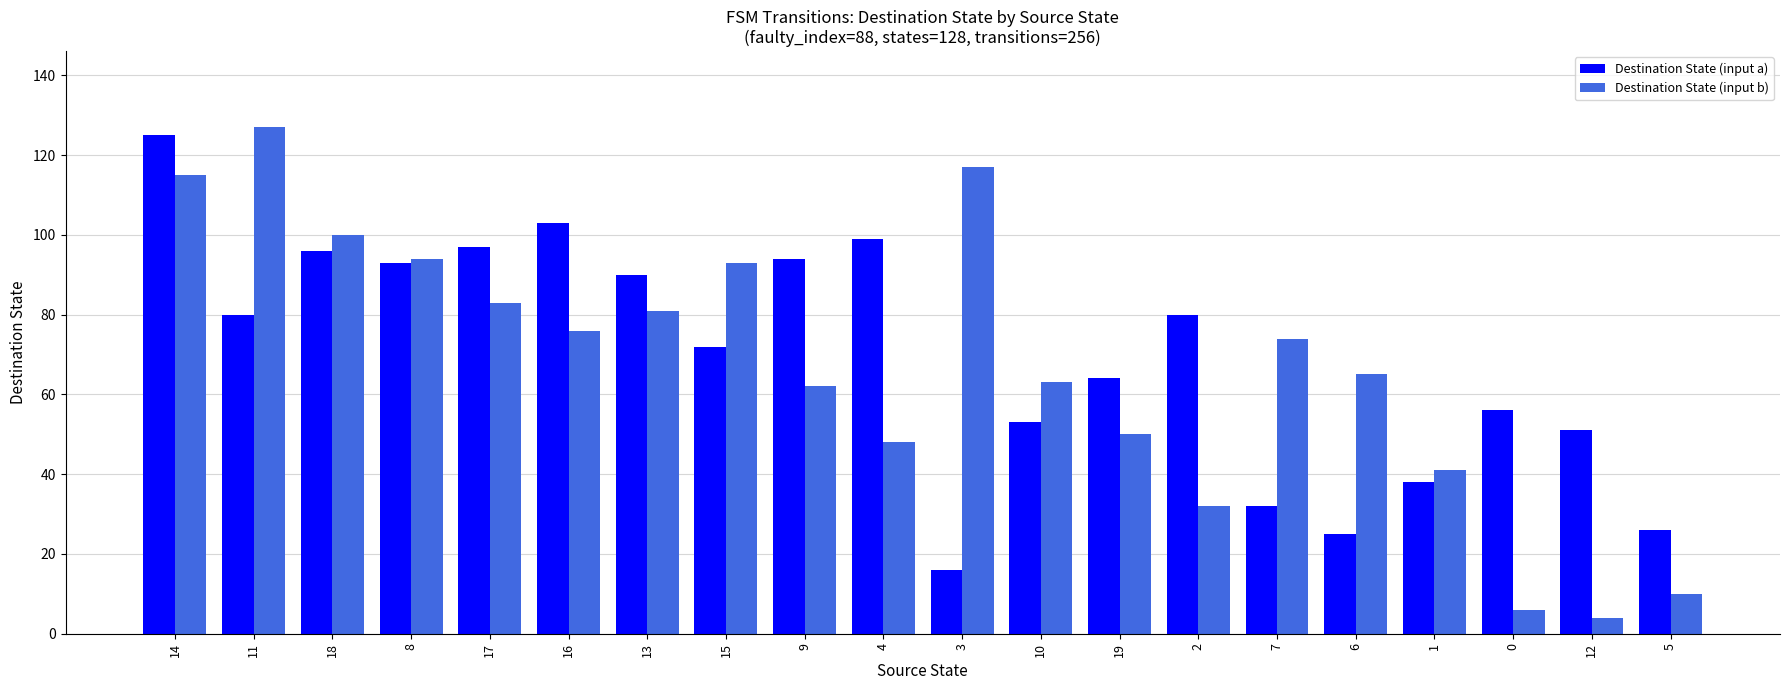

How many bars are there in each group?

2